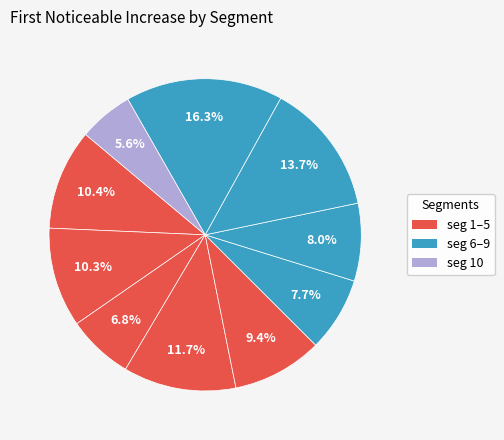

Rank the categories by value from highest to lowest.

signal segment 9, signal segment 8, signal segment 4, signal segment 1, signal segment 2, signal segment 5, signal segment 7, signal segment 6, signal segment 3, signal segment 10